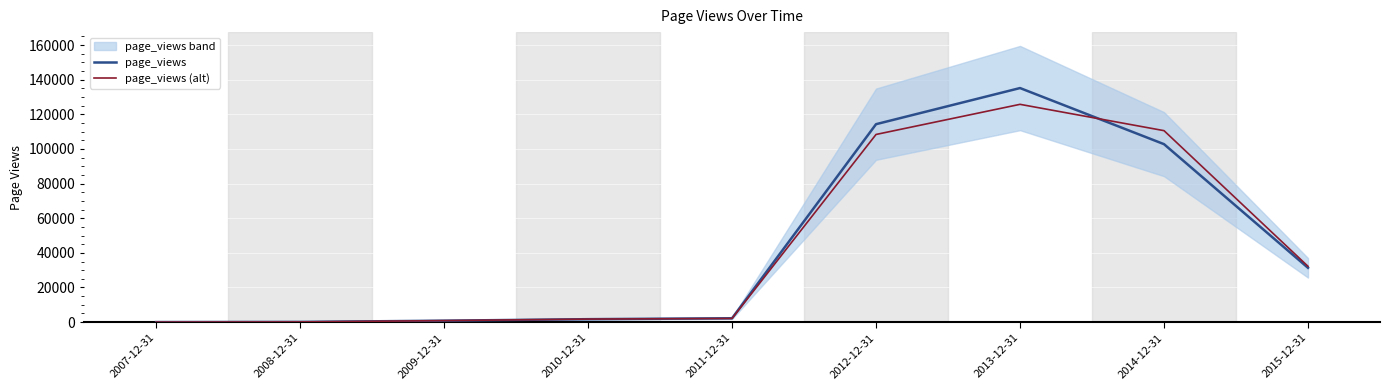

What is the label of the 7th point from the left?

2013-12-31